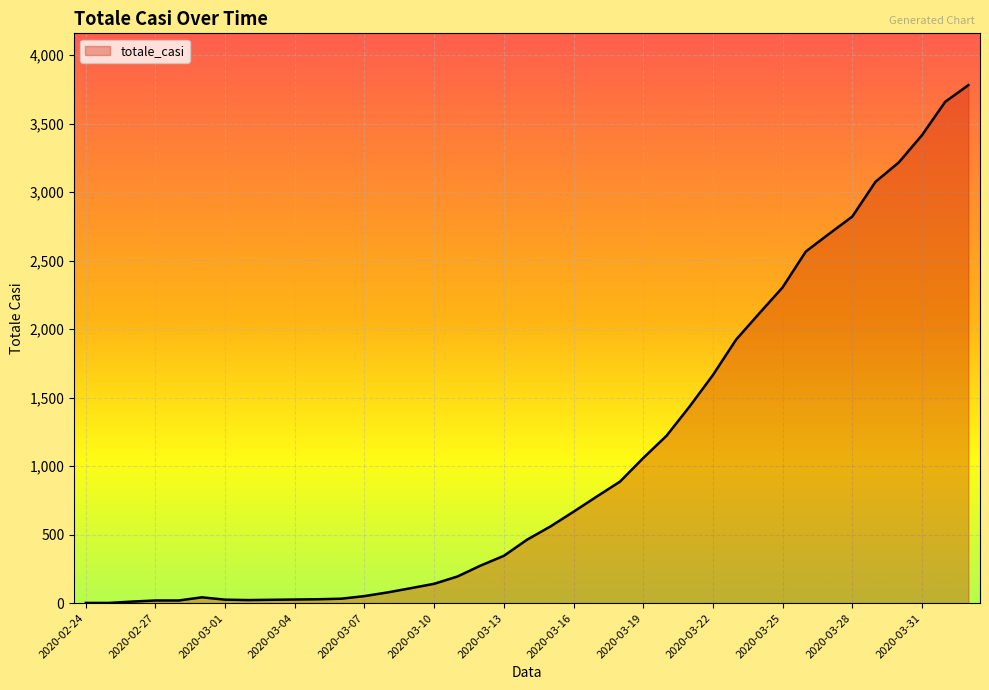

What is the maximum value shown in the chart?

3782